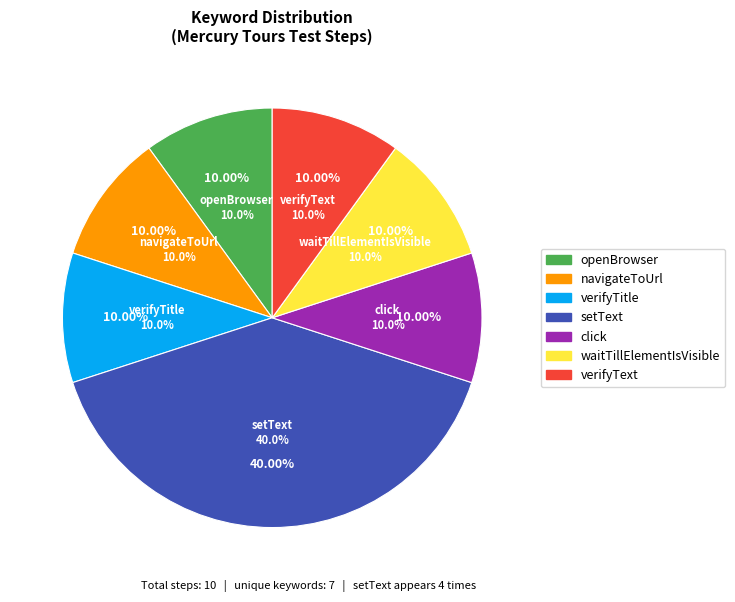

True or false: setText accounts for 20% of the total.

False